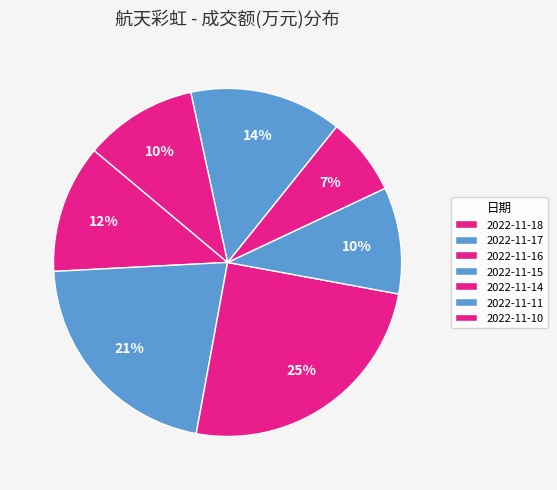

How many slices are in this pie chart?

7